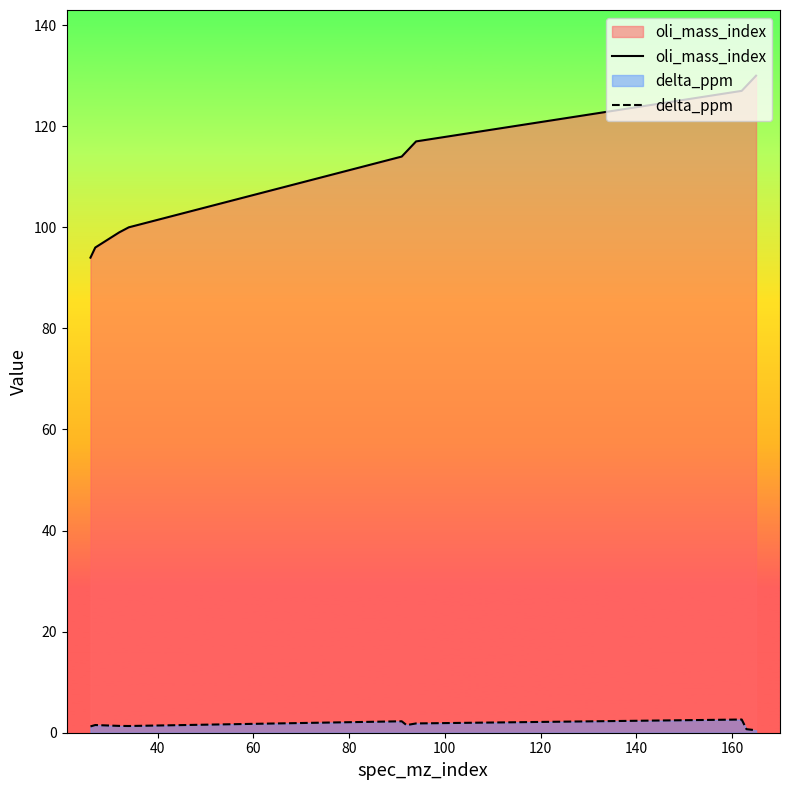

Which series has the largest range (max minus min)?

oli_mass_index